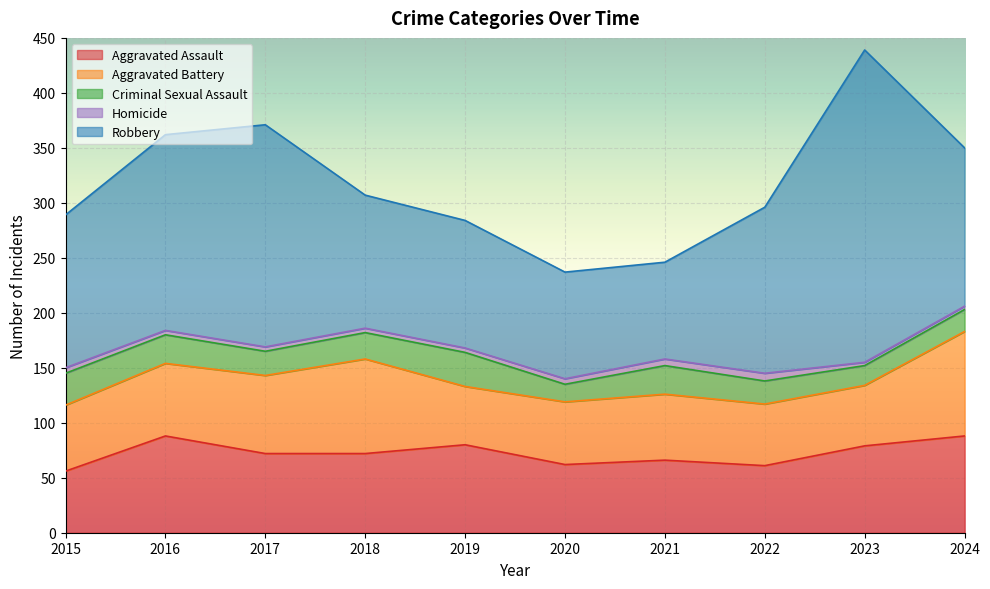

How many data points in Homicide are less than 4?

2